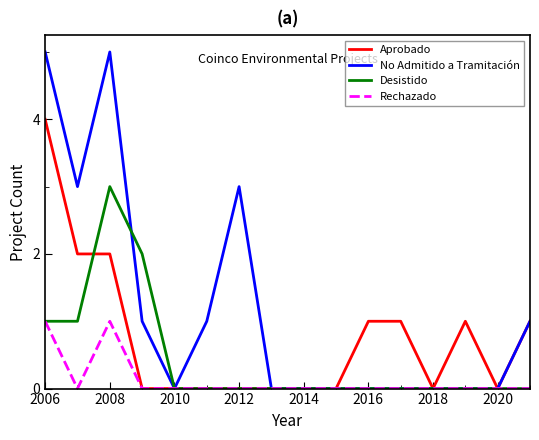

Rank the series by their maximum value, from lowest to highest.

Rechazado, Desistido, Aprobado, No Admitido a Tramitación